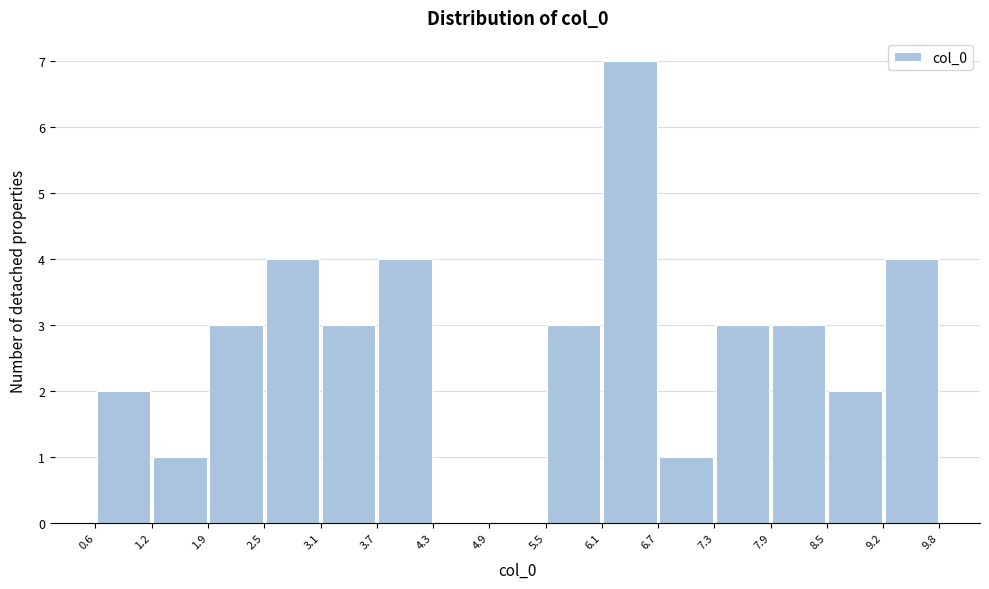

Reading left to right, transcribe this chart: for each bar, give the range it covers on the x-axis and its height. The values are not printed on the chart, so give them approximately, as read against the axis.

0.6 to 1.2: 2
1.2 to 1.9: 1
1.9 to 2.5: 3
2.5 to 3.1: 4
3.1 to 3.7: 3
3.7 to 4.3: 4
4.3 to 4.9: 0
4.9 to 5.5: 0
5.5 to 6.1: 3
6.1 to 6.7: 7
6.7 to 7.3: 1
7.3 to 7.9: 3
7.9 to 8.5: 3
8.5 to 9.2: 2
9.2 to 9.8: 4